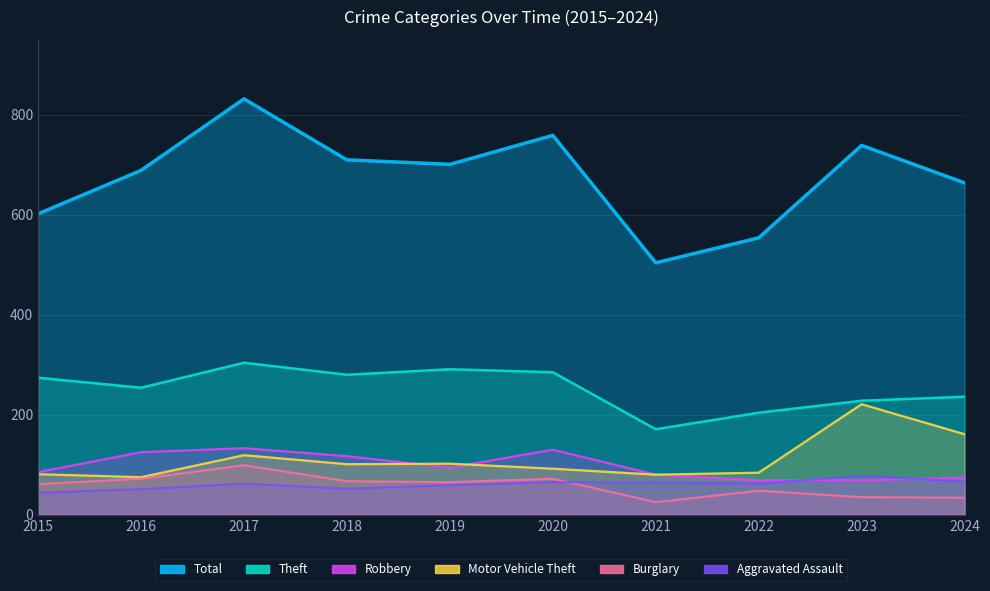

How many series are shown in this chart?

6